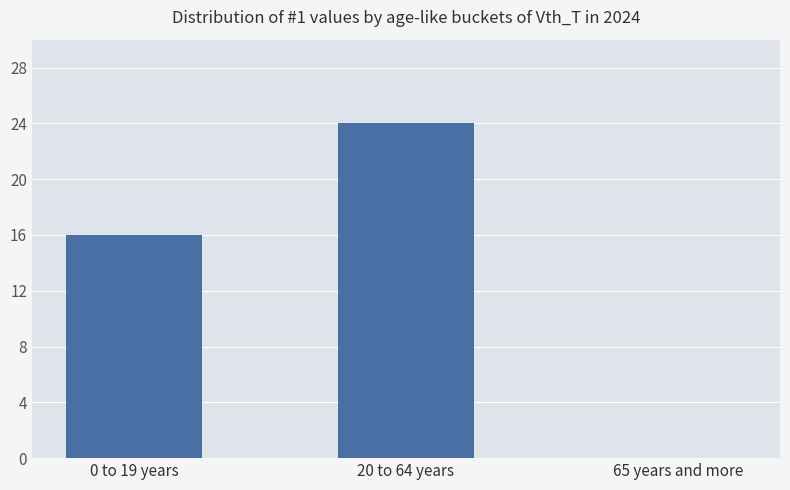

At which category does the chart reach its peak across all series?

20 to 64 years